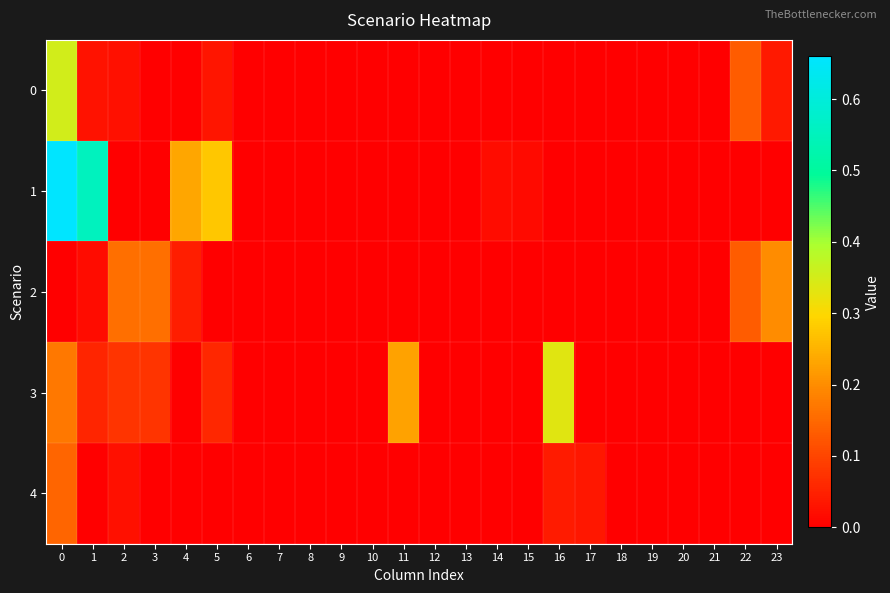

At which category does the chart reach its minimum across all series?

3